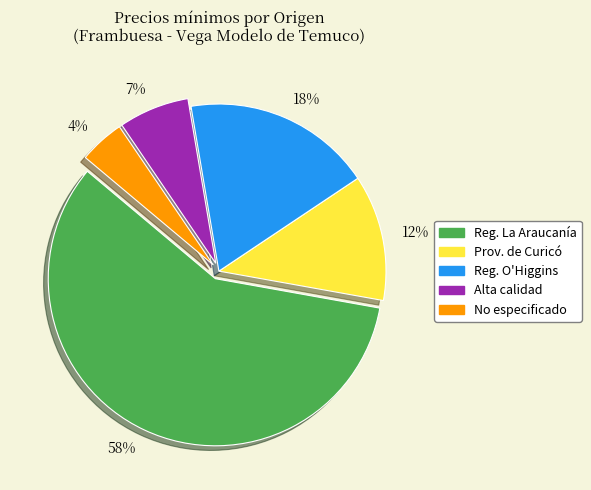

To the nearest percent, what is the combined percentage of Reg. La Araucanía and No especificado?

63%